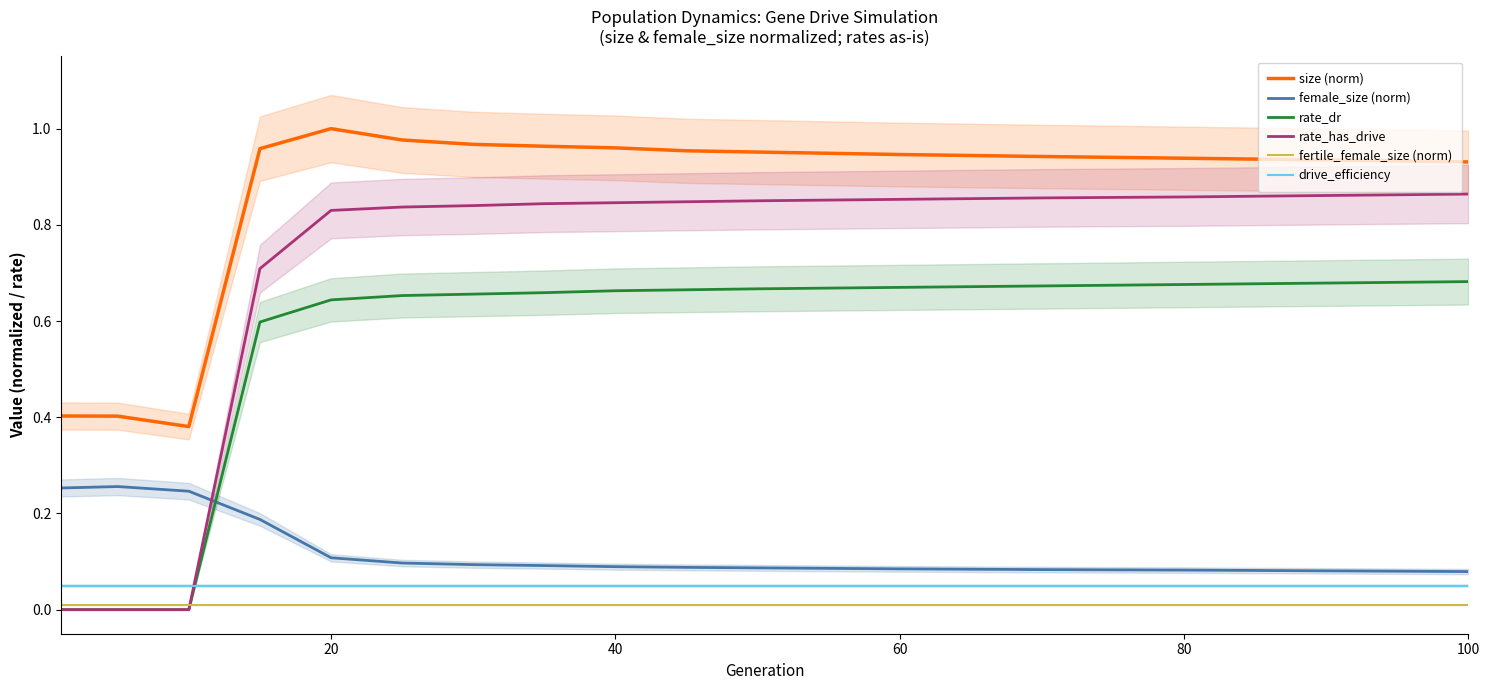

How many intersections are there between rate_has_drive and fertile_female_size (norm)?

1